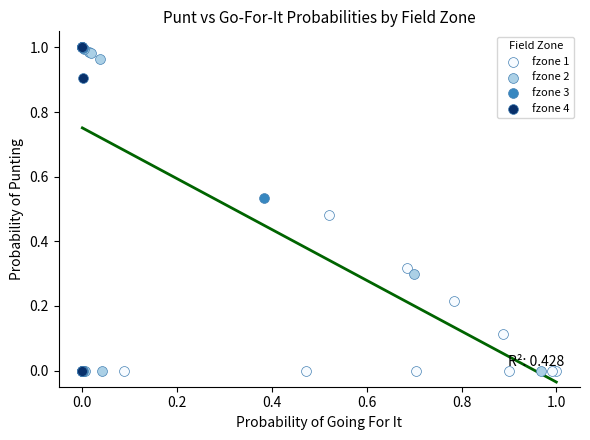

What are all the series names shown in the legend?

fzone 1, fzone 2, fzone 3, fzone 4